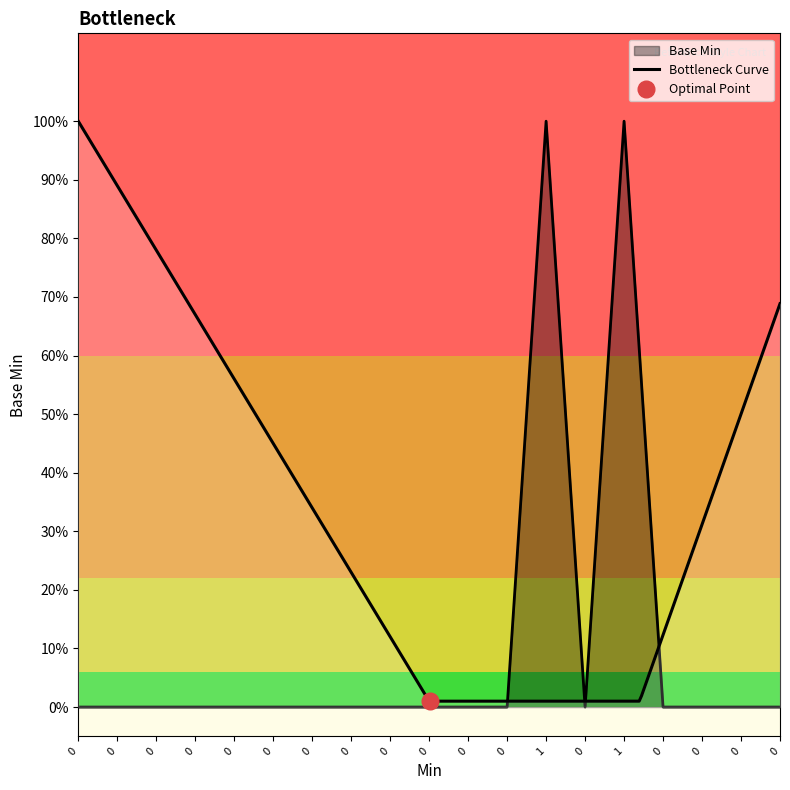

At which category does the data reach its first local peak?

1